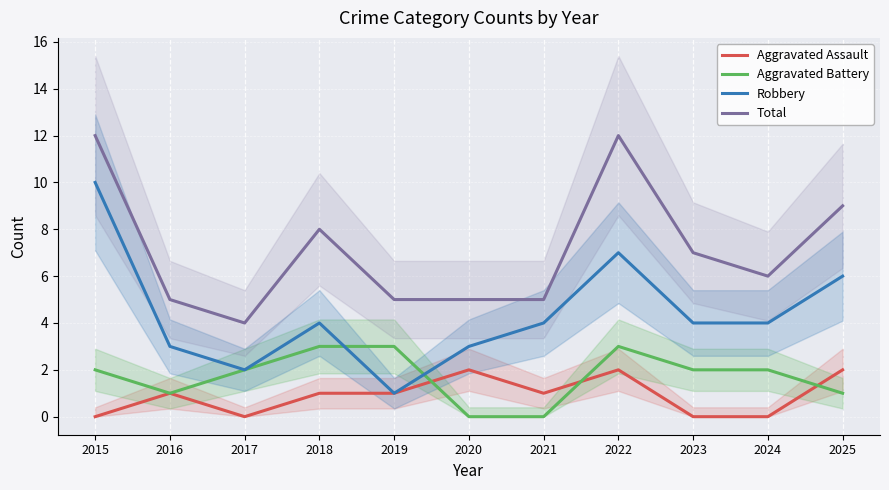

Between 2015 and 2023, which is larger?

2015